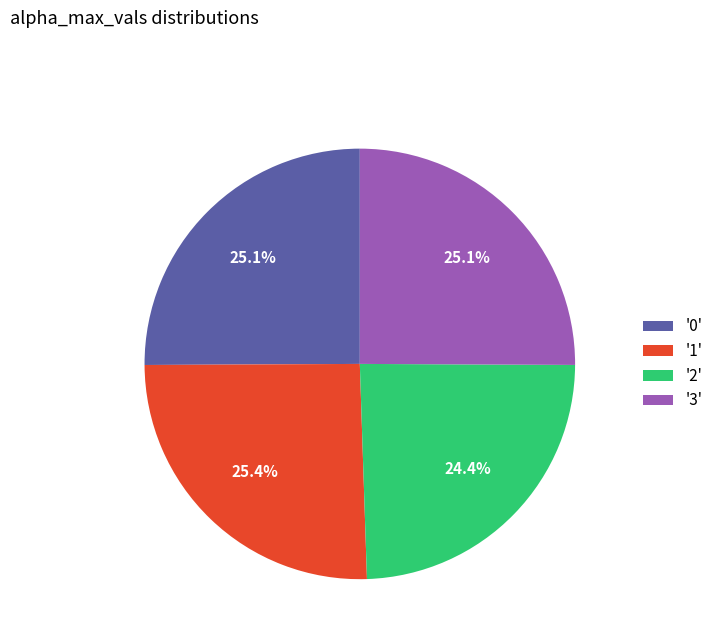

Which slice is the smallest?

'2'